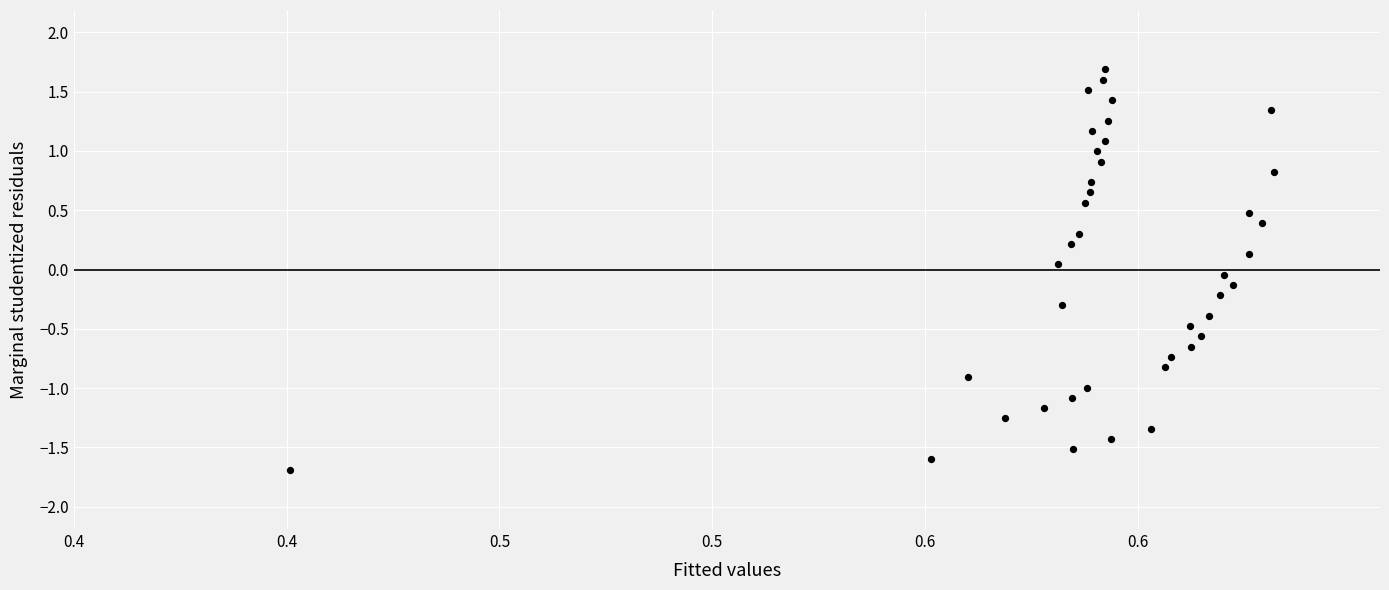

What is the range of Y values (max minus min)?

3.4